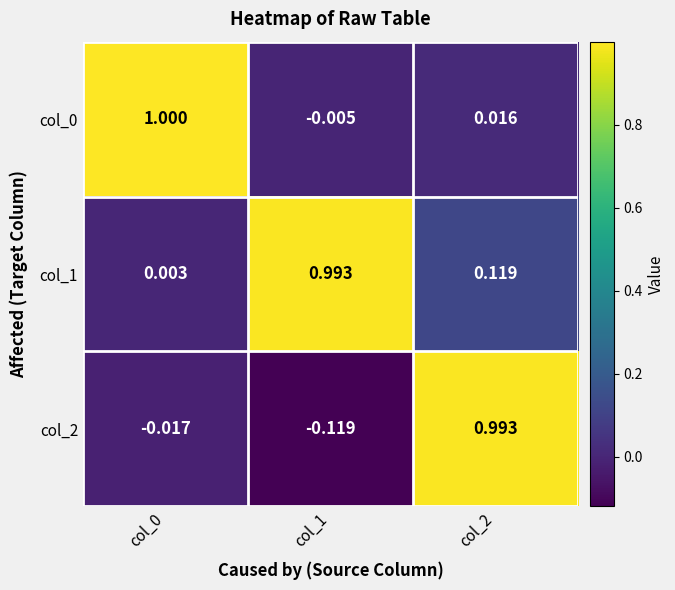

Is the value of col_0 at col_2 greater than the value of col_2 at col_0?

Yes